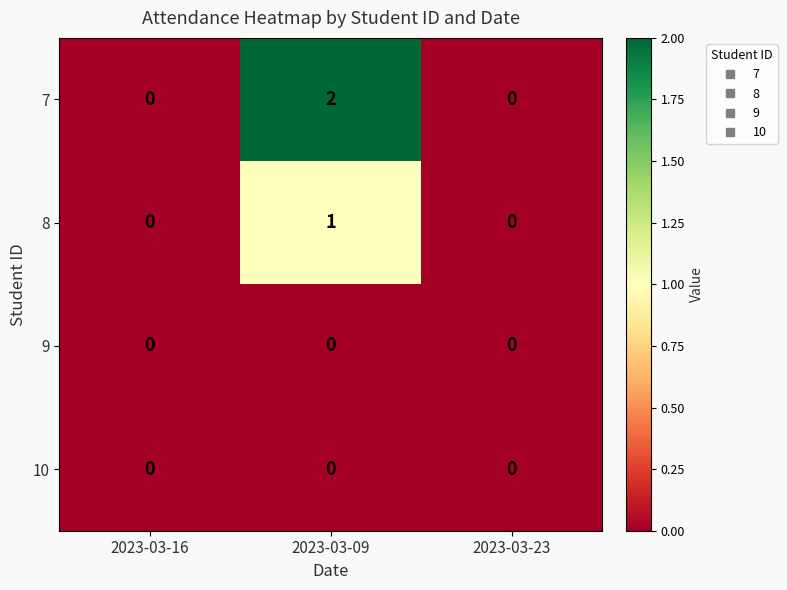

Which label corresponds to the largest value in the chart?

2023-03-09